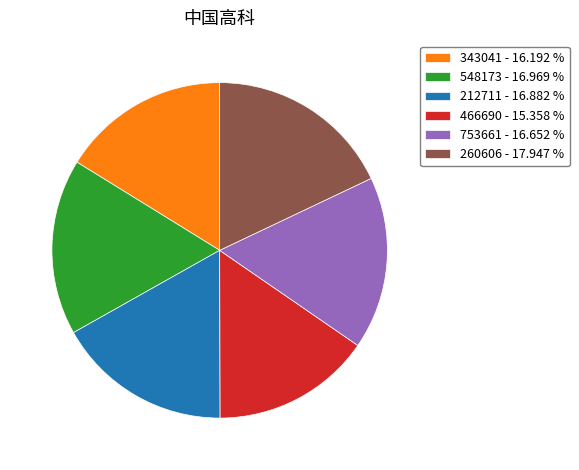

Is it true that 343041 is 5% of the pie?

False